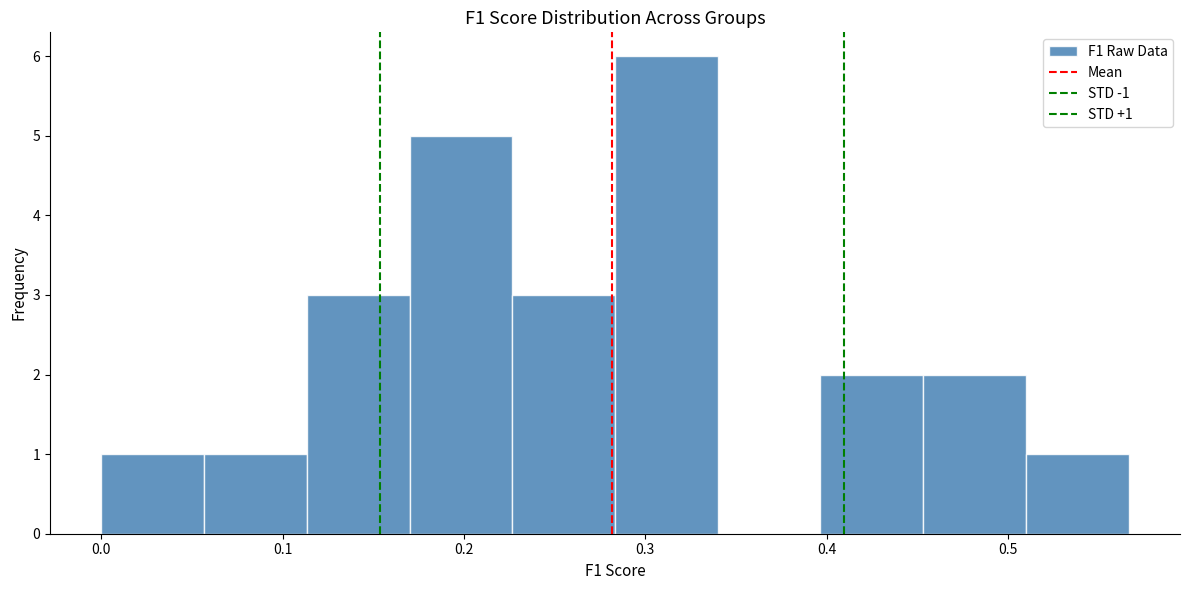

Over which range of the x-axis is the bar tallest?

0.28 to 0.34